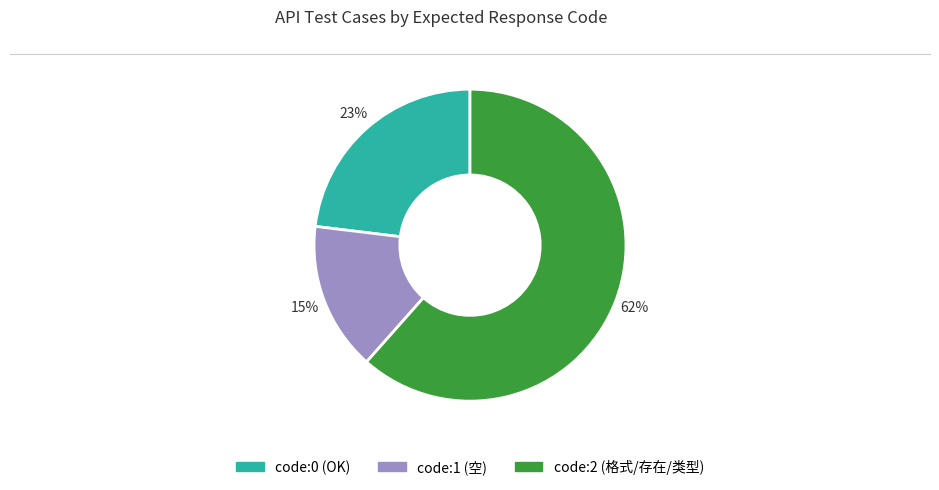

To the nearest percent, what is the average slice percentage?

33%